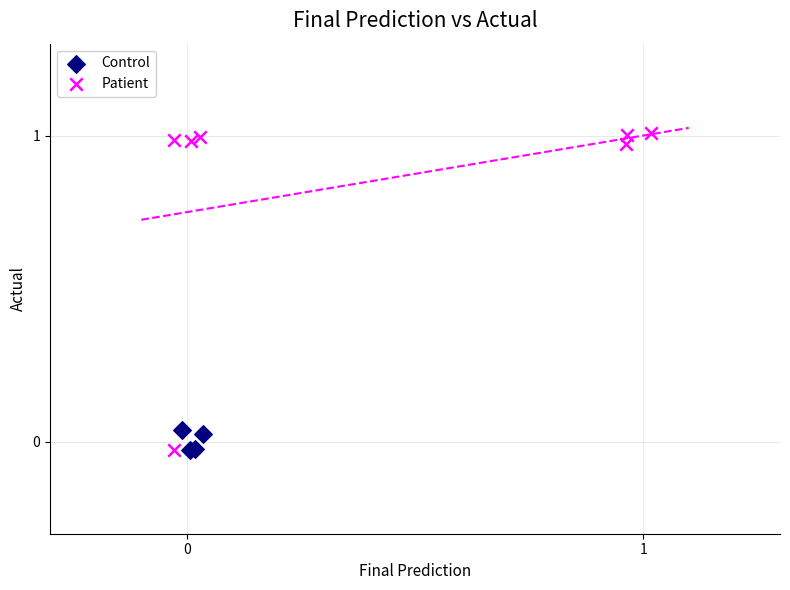

Which series has the widest spread of Y values?

Patient